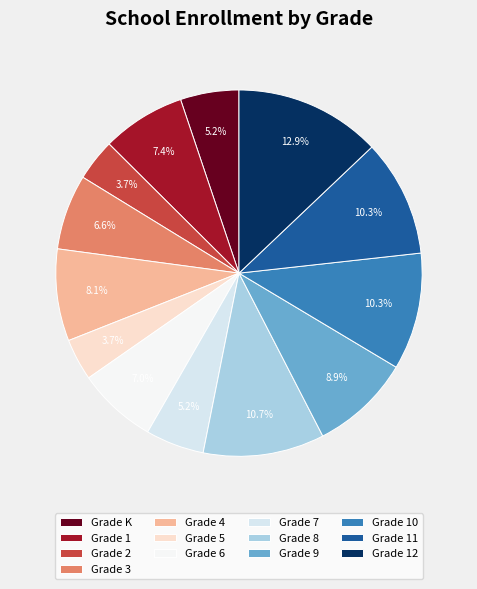

What is the ratio of the value at Grade 2 to the value at Grade 10?

0.4